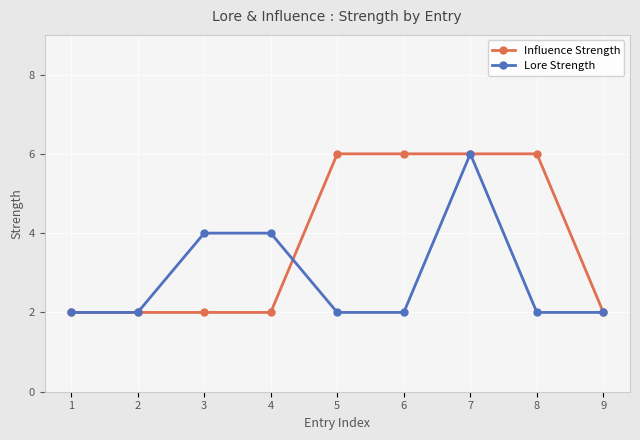

Rank the series at 5 from lowest to highest value.

Lore Strength, Influence Strength